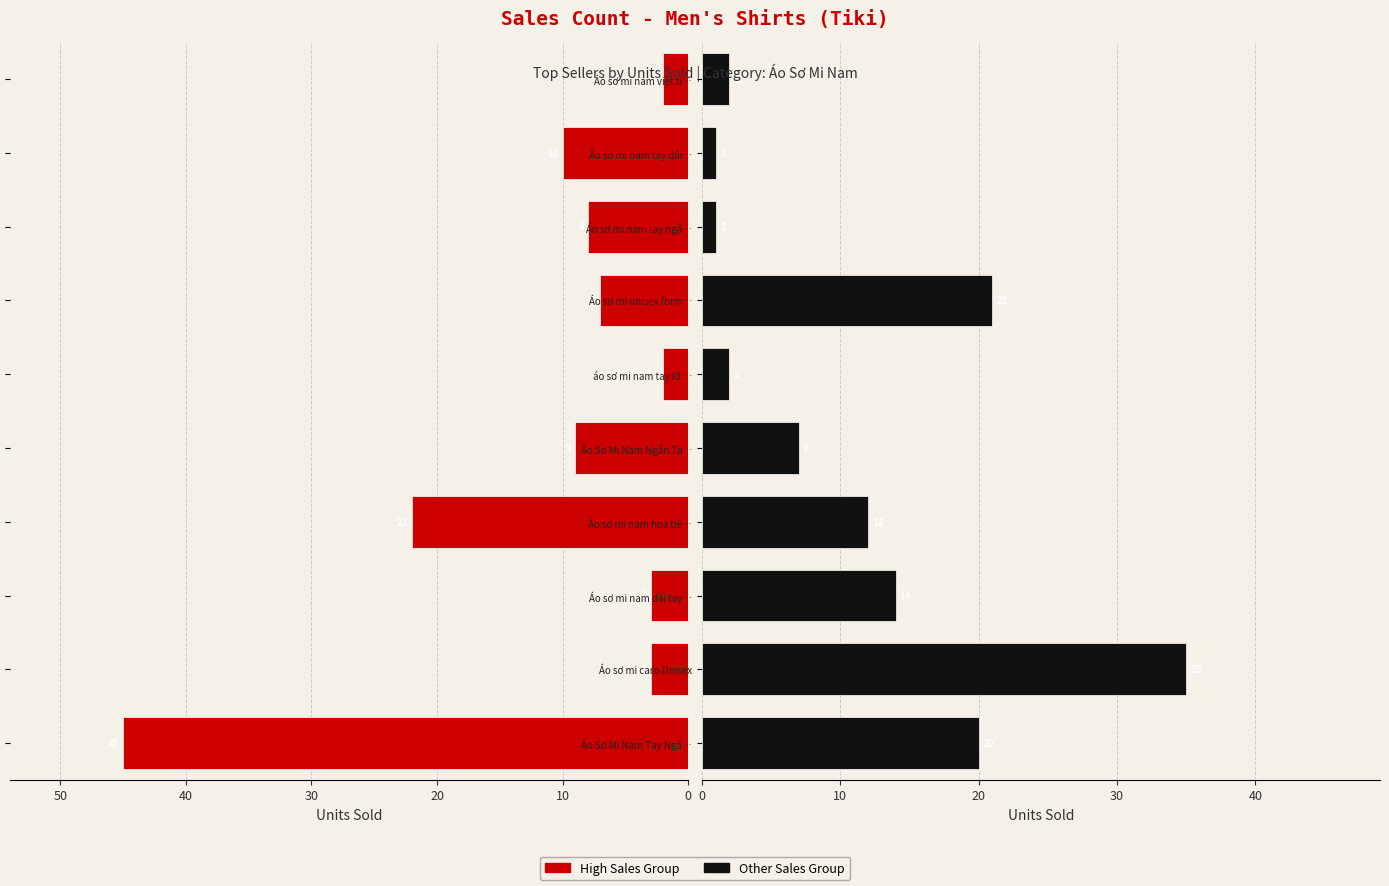

What is the spread (max minus min) of values at Áo sơ mi nam tay ngắ…?

7